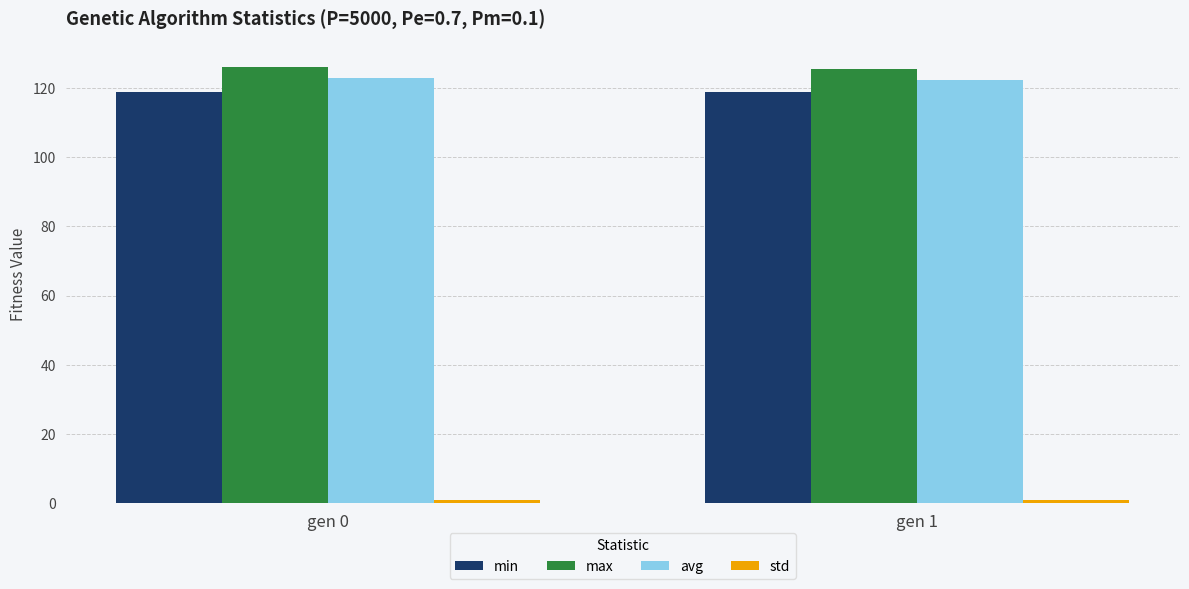

Is the value of max at gen 0 greater than the value of avg at gen 1?

Yes